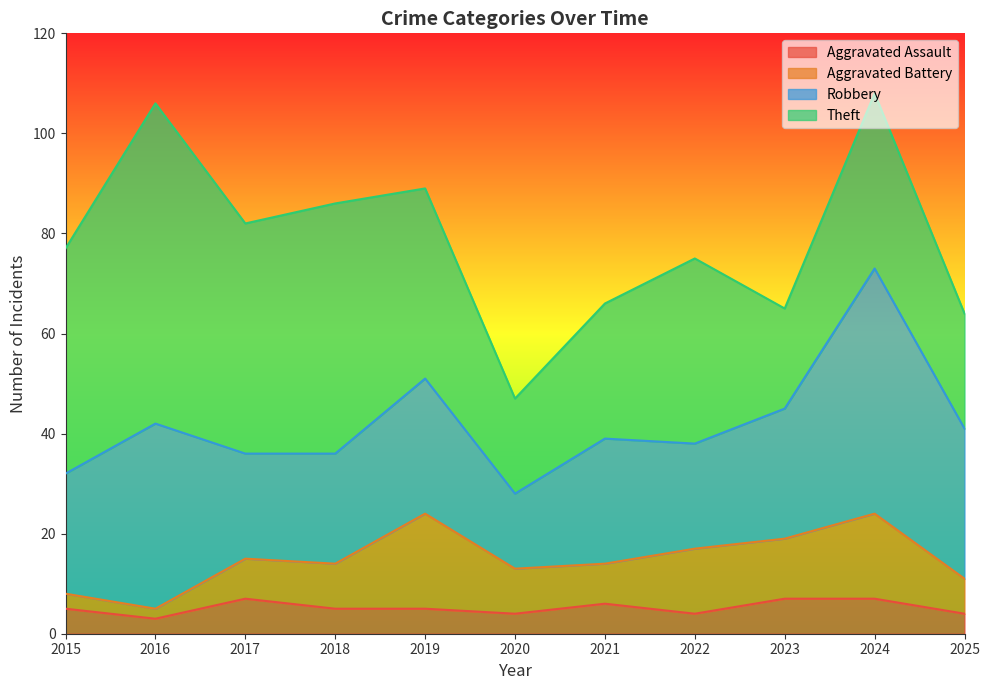

What is the difference between the Theft values at 2017 and 2022?

9